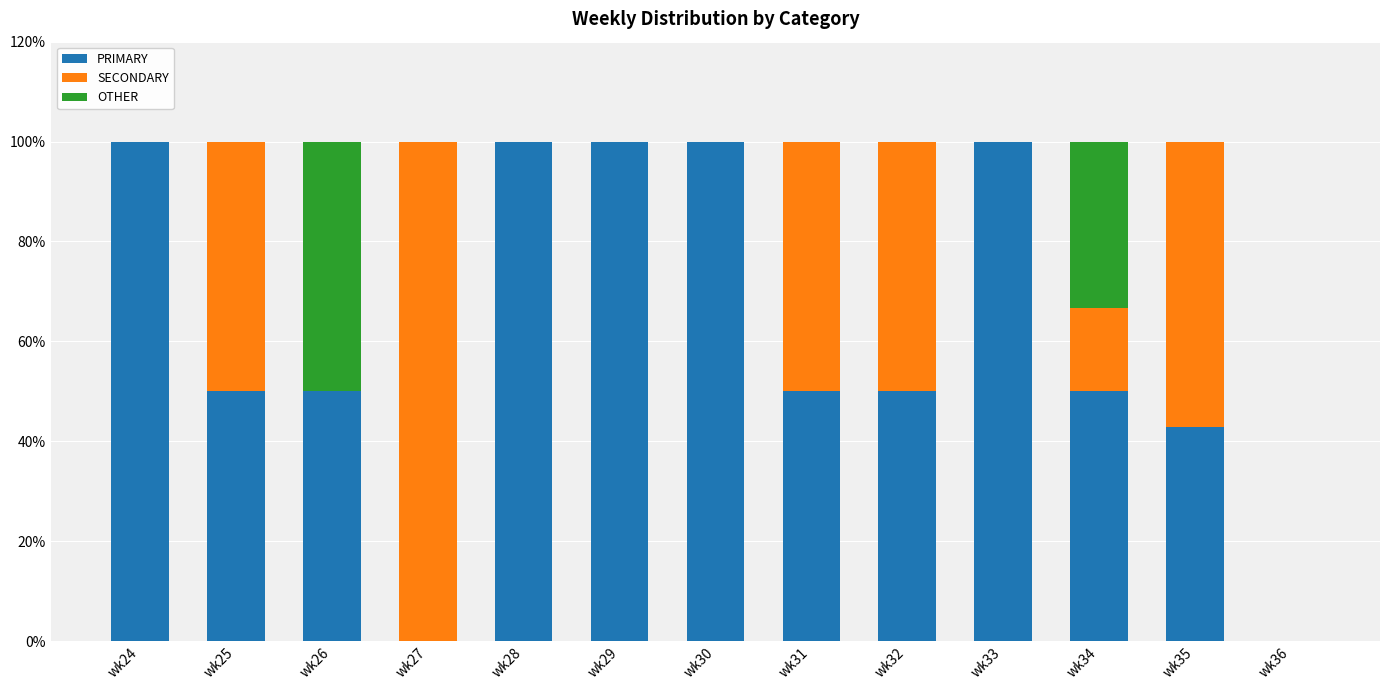

What is the highest value of the PRIMARY series?

100.0